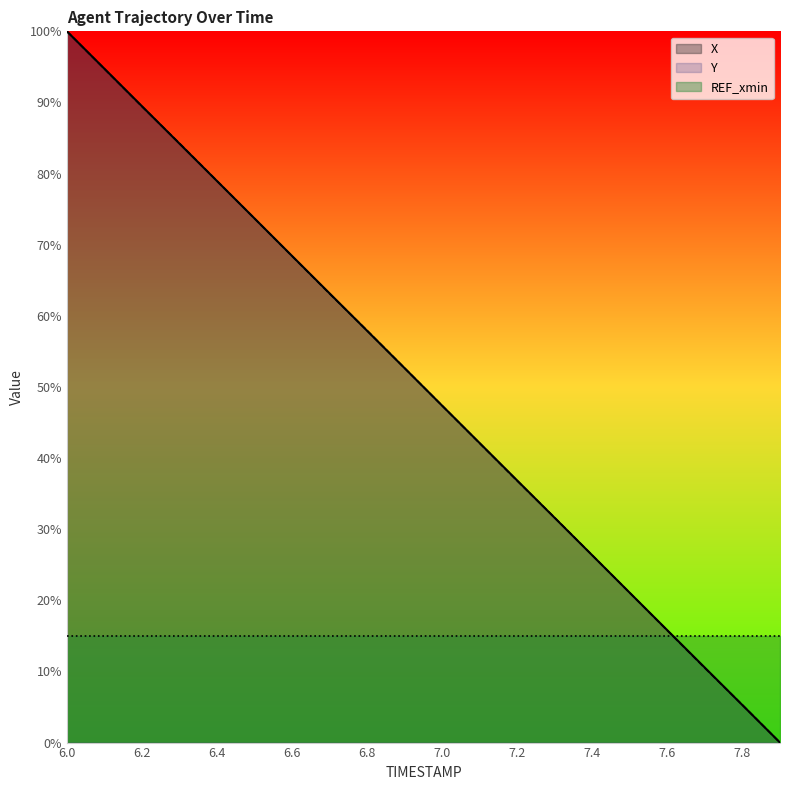

How many values in the X series exceed 52?

10